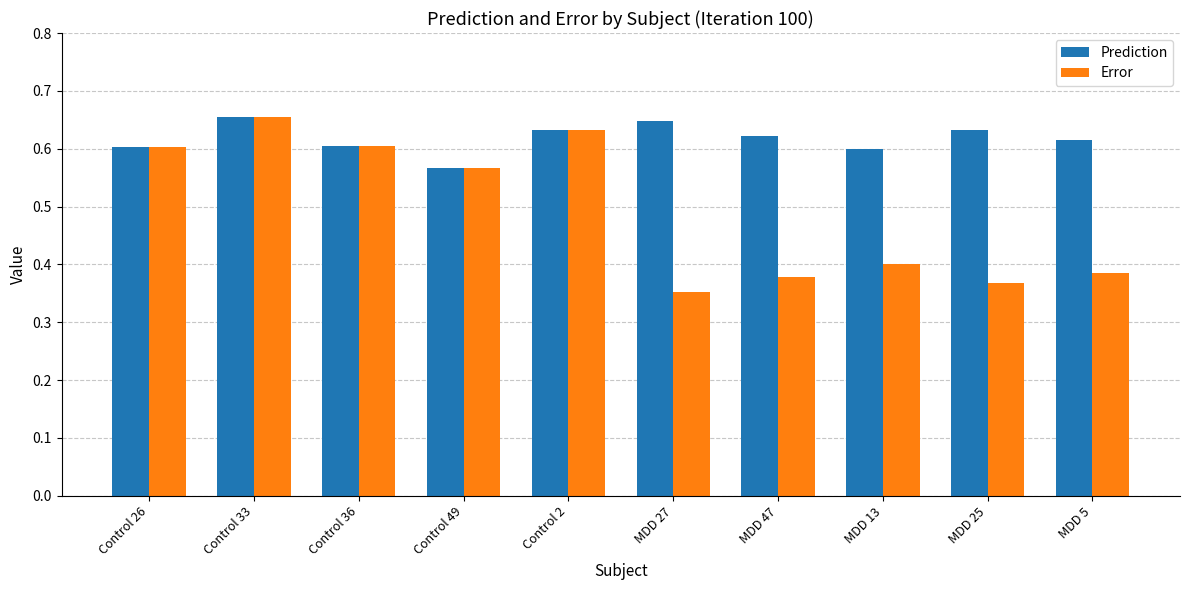

Which category has the highest value in the Error series?

Control 33